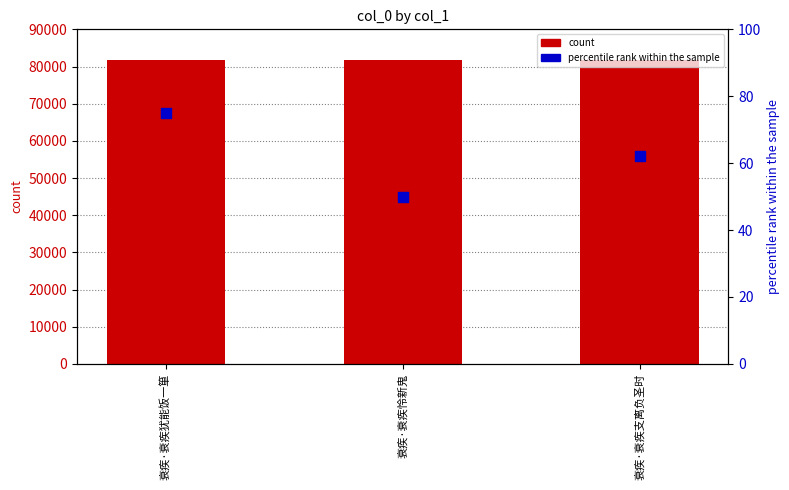

At which category is the sum across all series the highest?

衰疾·衰疾犹能饭一箪